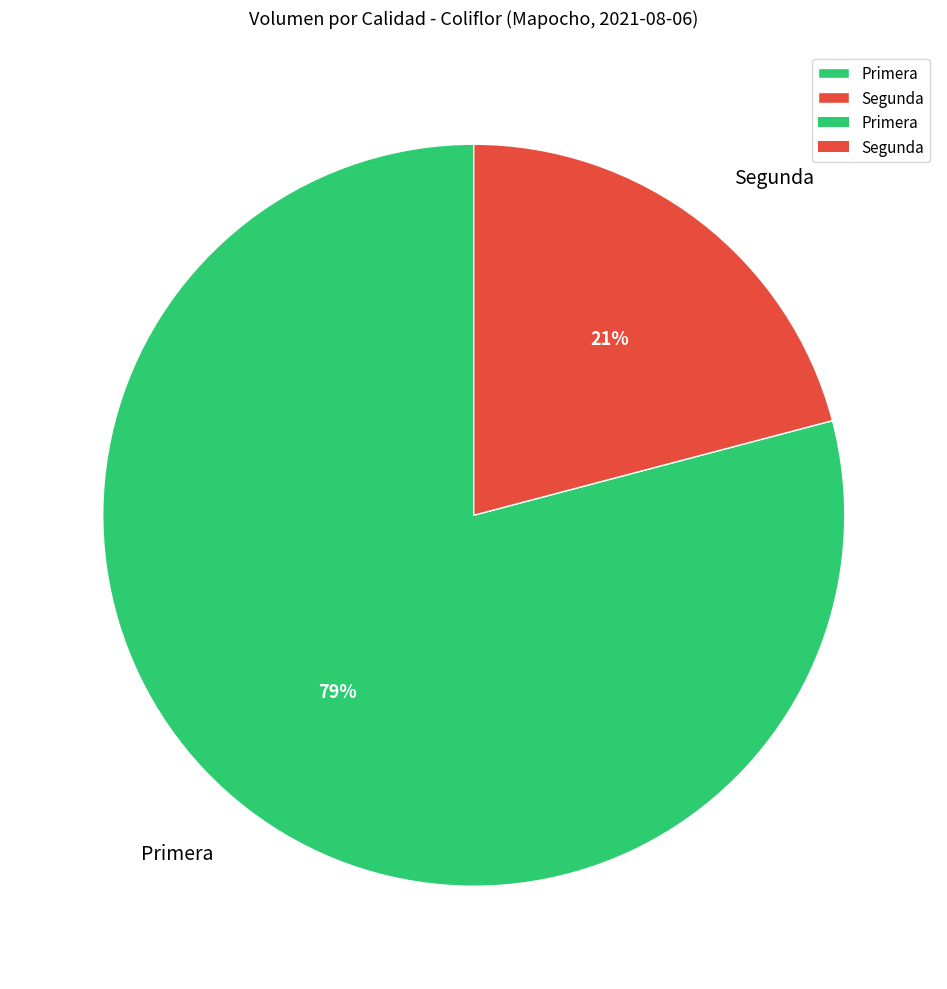

To the nearest percent, what percentage of the pie is Segunda?

21%